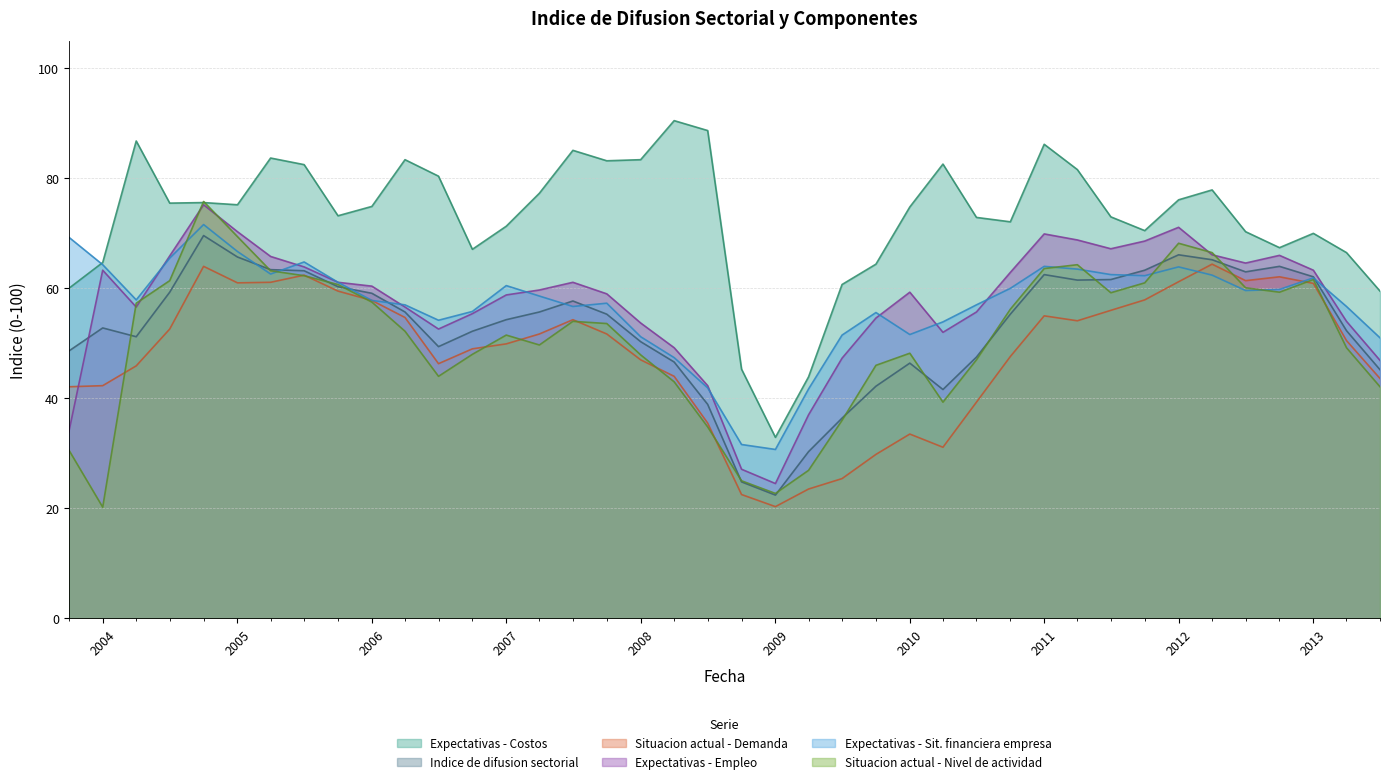

Between 2007 and 2009, which series saw the biggest shift?

Expectativas - Costos